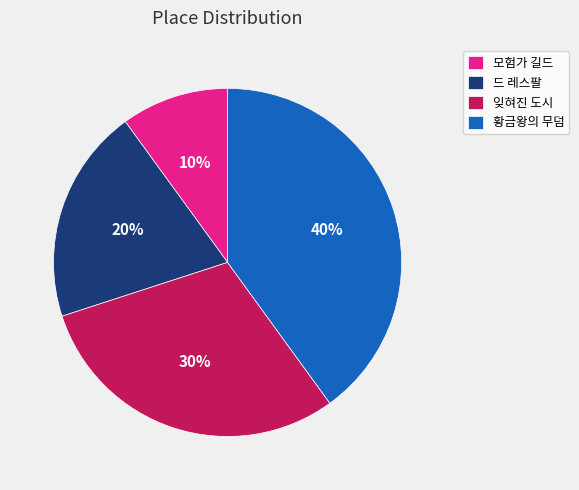

Is 드 레스팔 the majority of the pie?

No